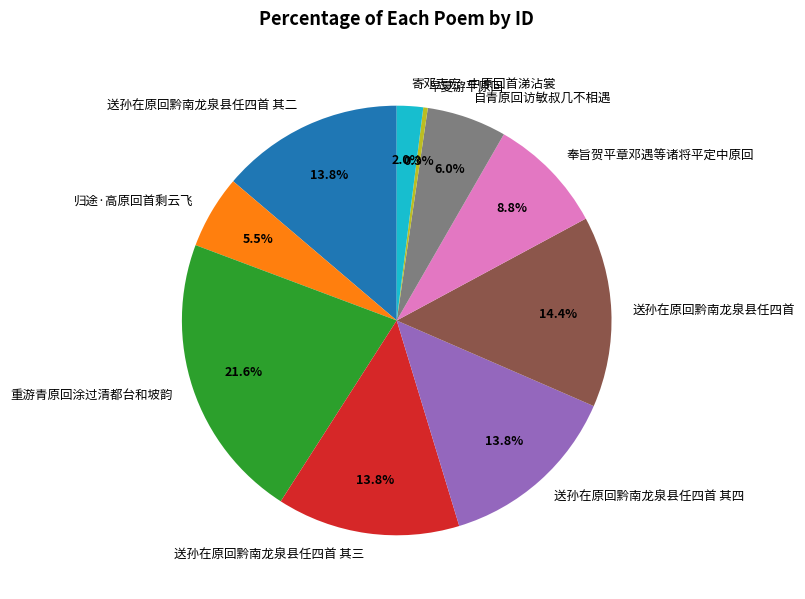

Between 寄邓志宏·中原回首涕沾裳 and 自青原回访敏叔几不相遇, which is larger?

自青原回访敏叔几不相遇